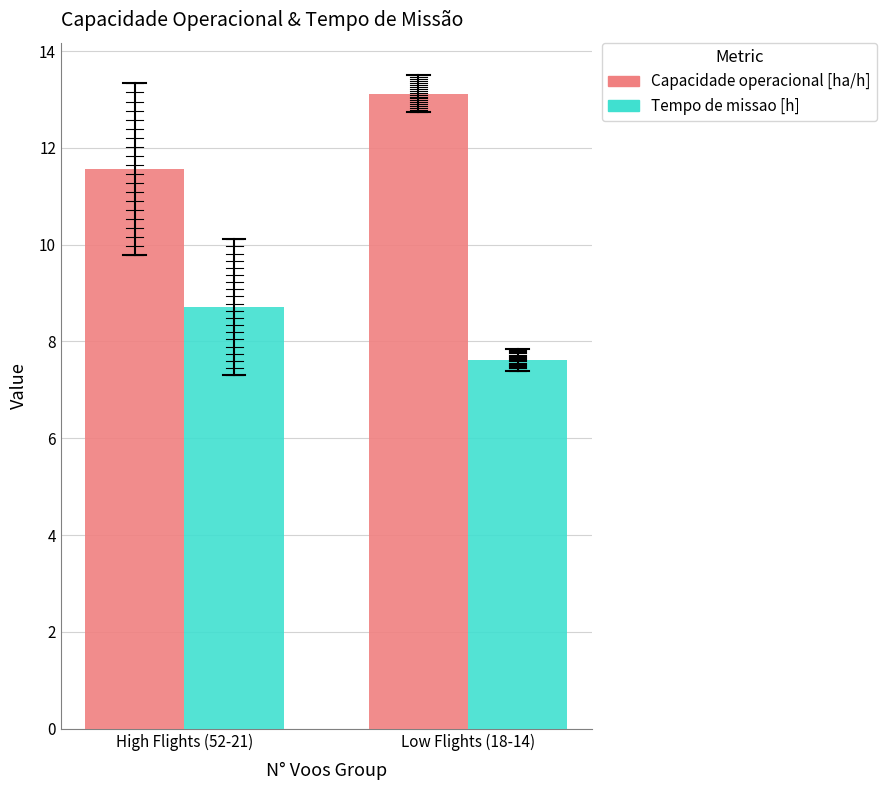

How many series are shown in this chart?

2